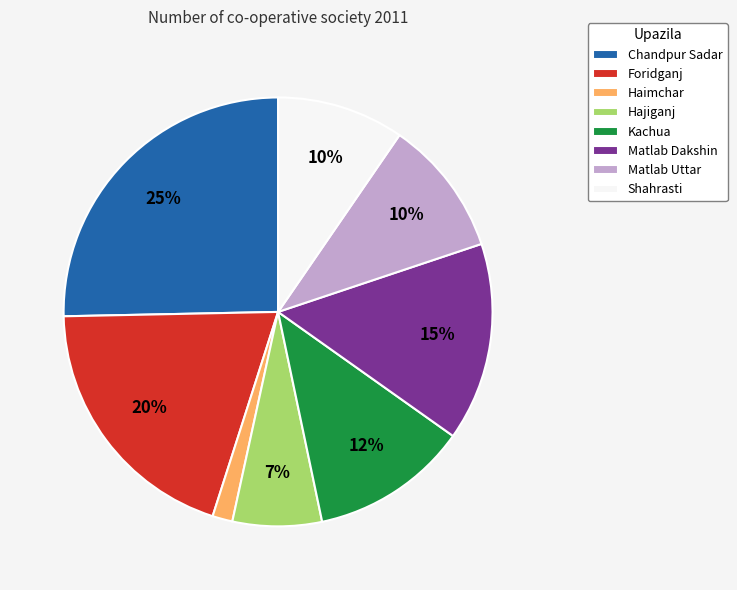

Approximately how many times larger is the value at Shahrasti compared to Hajiganj?

1.4